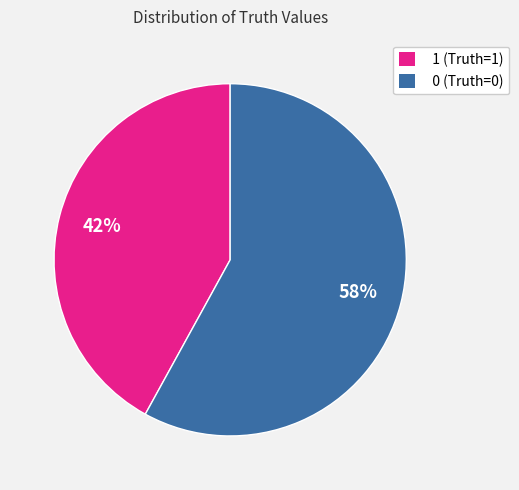

Count the number of slices in the pie.

2